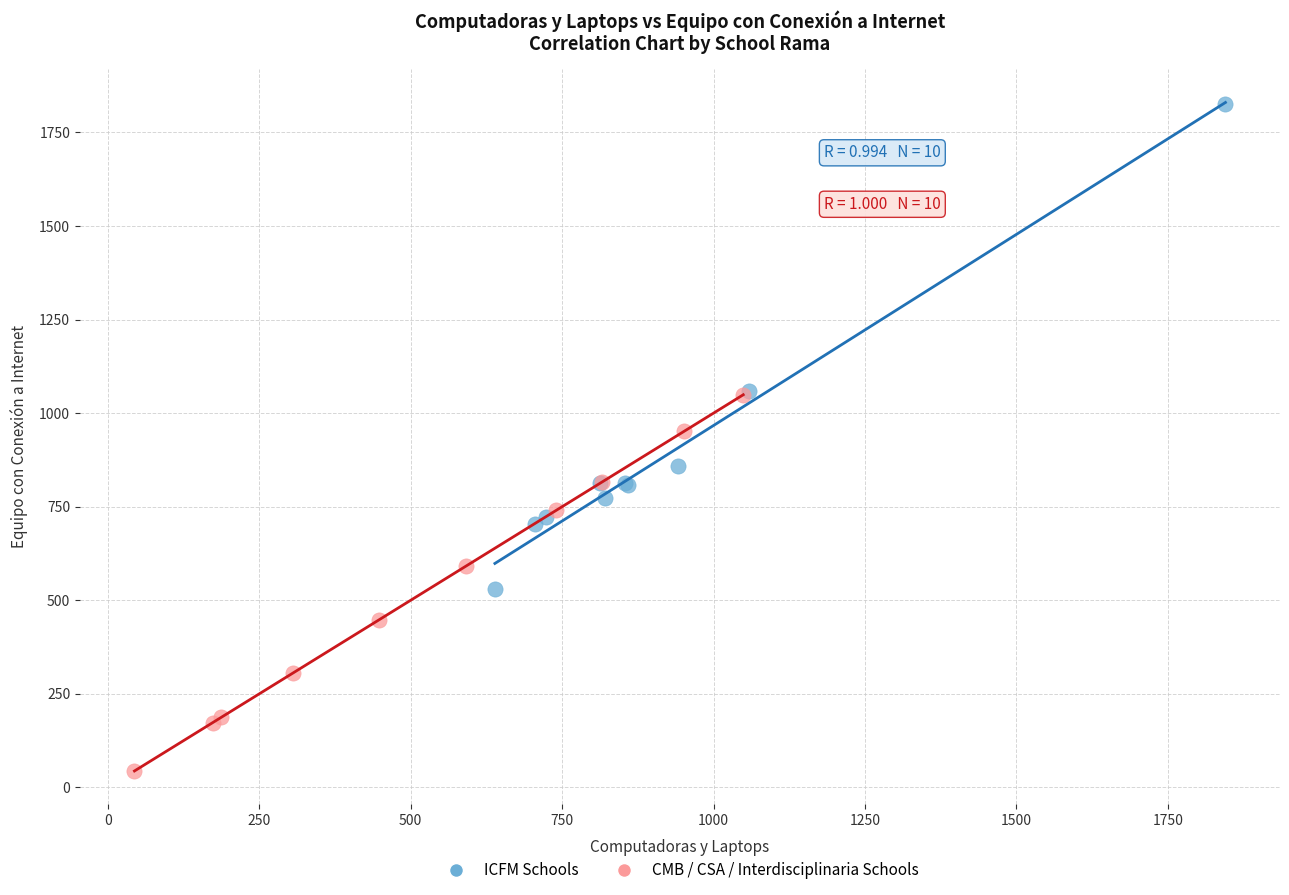

Which series has the largest Y range (max minus min)?

ICFM Schools